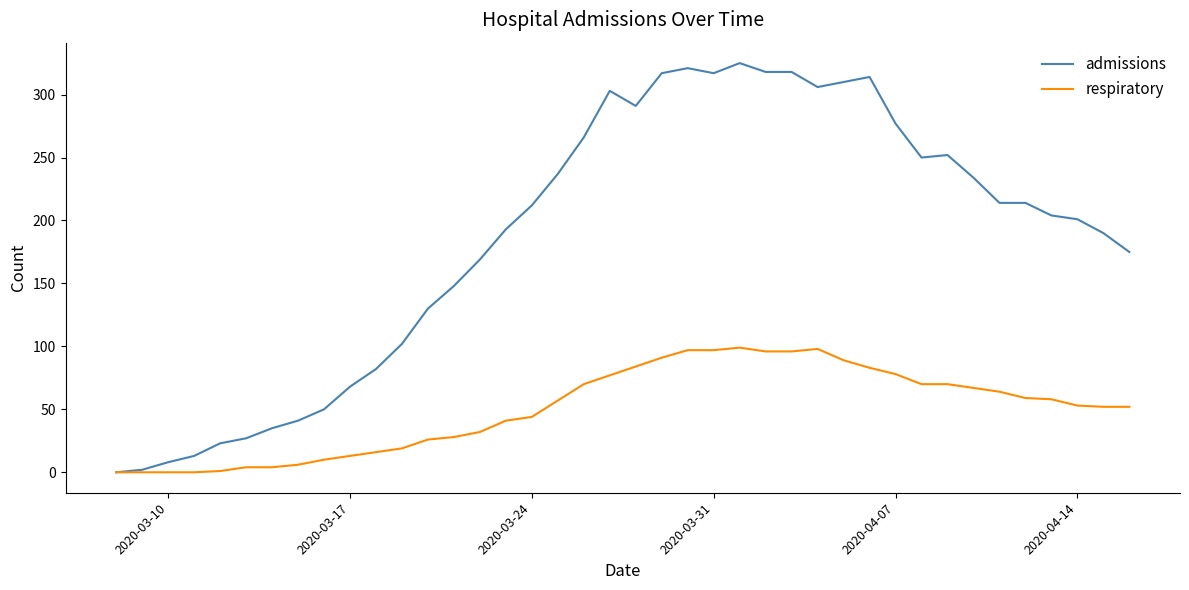

Which series has the widest spread of values?

admissions